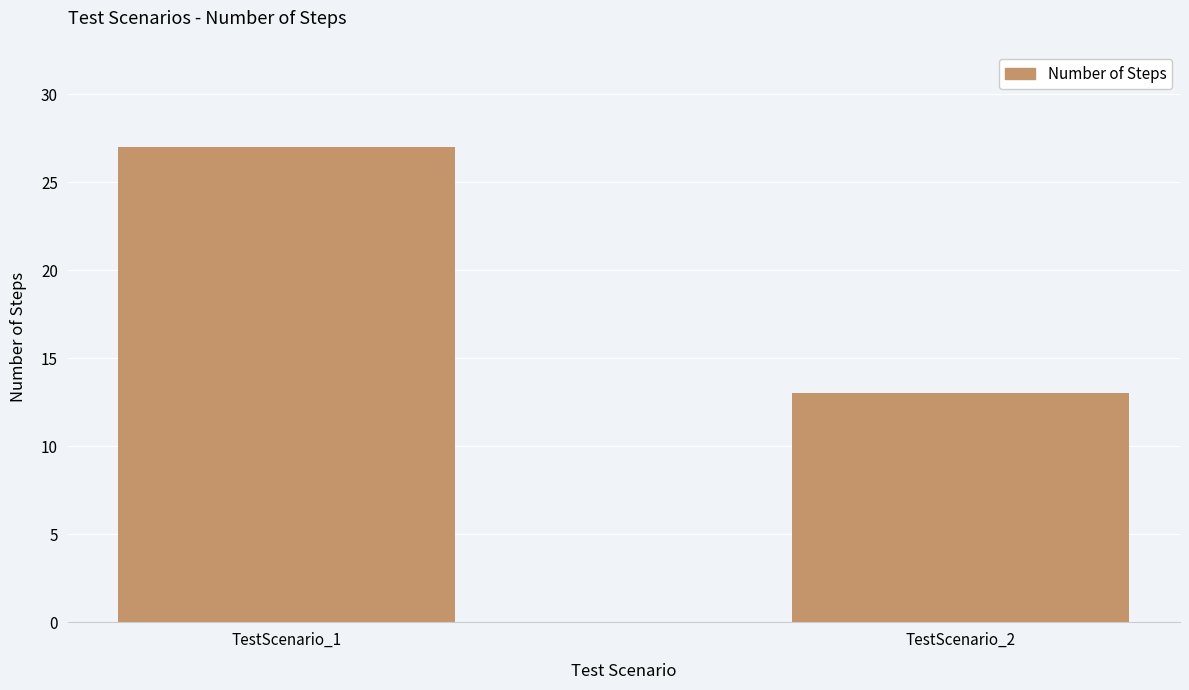

What is the average value?

20